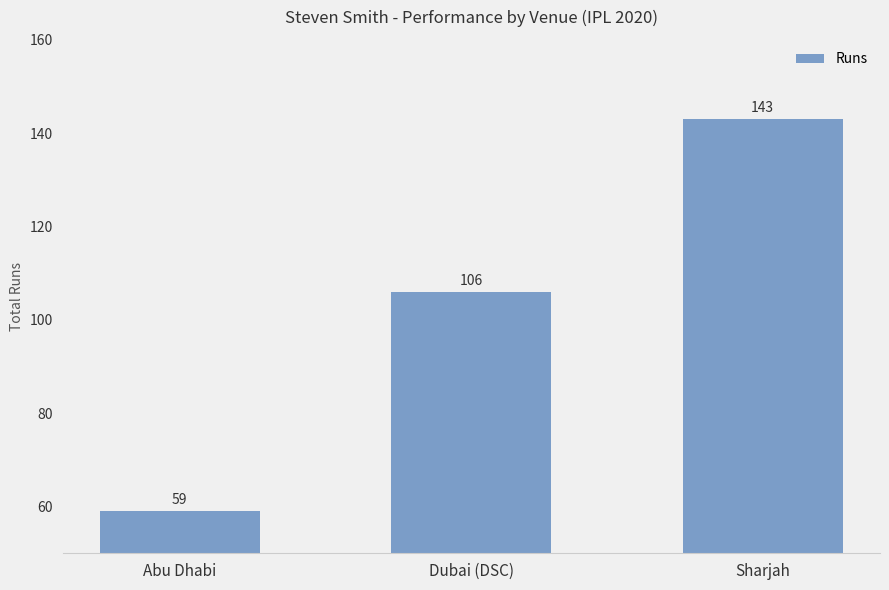

Rank the categories by value from lowest to highest.

Abu Dhabi, Dubai (DSC), Sharjah